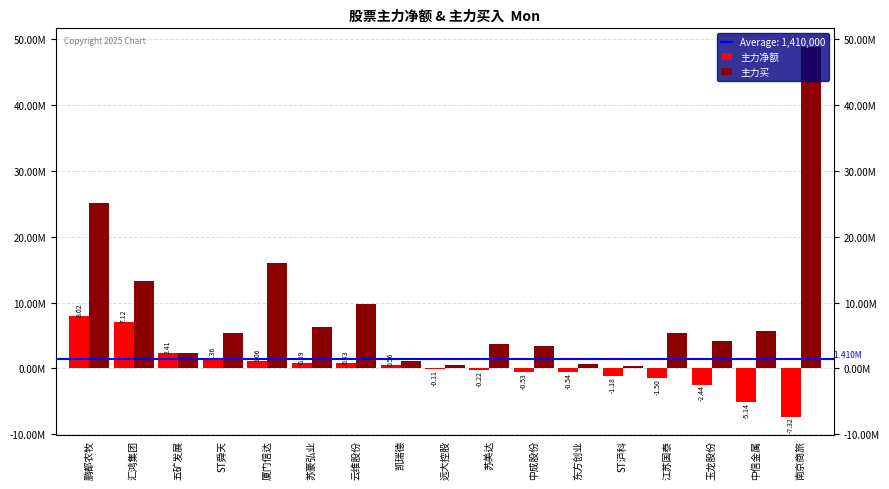

Does the chart contain stacked bars?

No